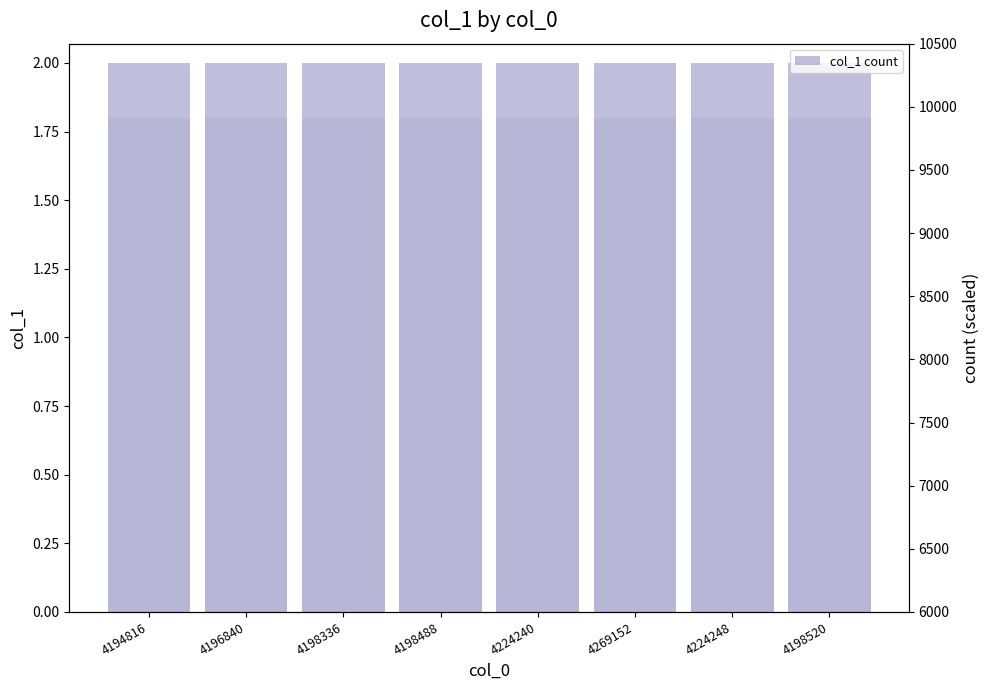

Reading left to right, transcribe all the data shown in this chart.

col_1 count: 4194816=2	4196840=2	4198336=2	4198488=2	4224240=2	4269152=2	4224248=2	4198520=2
col_1 line: 4194816=13000	4196840=13000	4198336=13000	4198488=13000	4224240=13000	4269152=13000	4224248=13000	4198520=13000